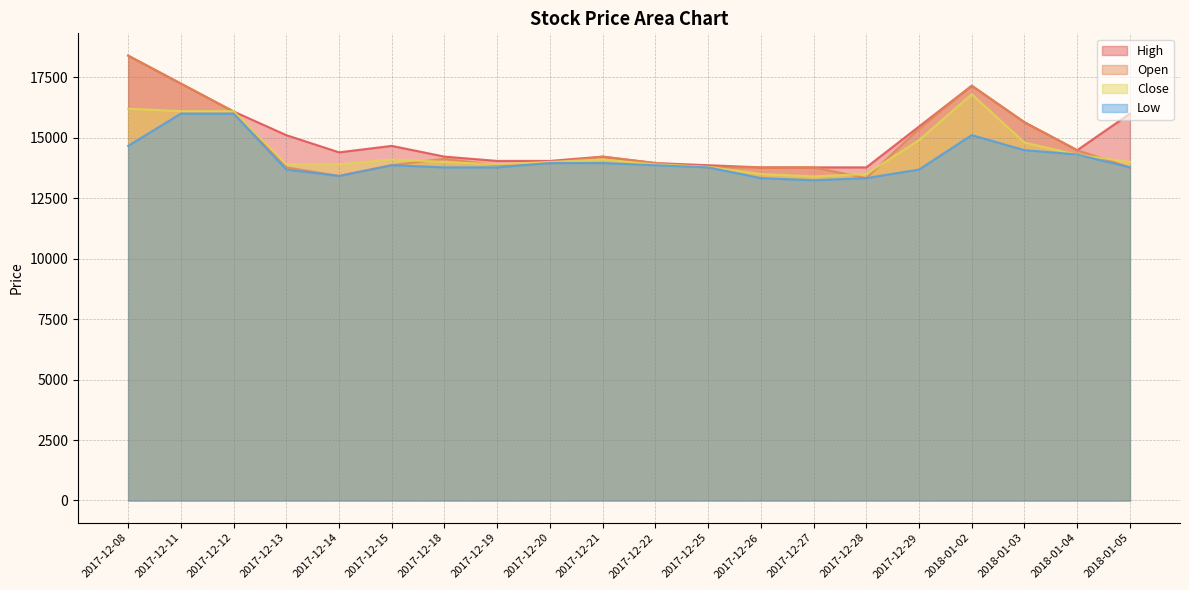

Which has a higher value, 2017-12-13 or 2017-12-25?

2017-12-13